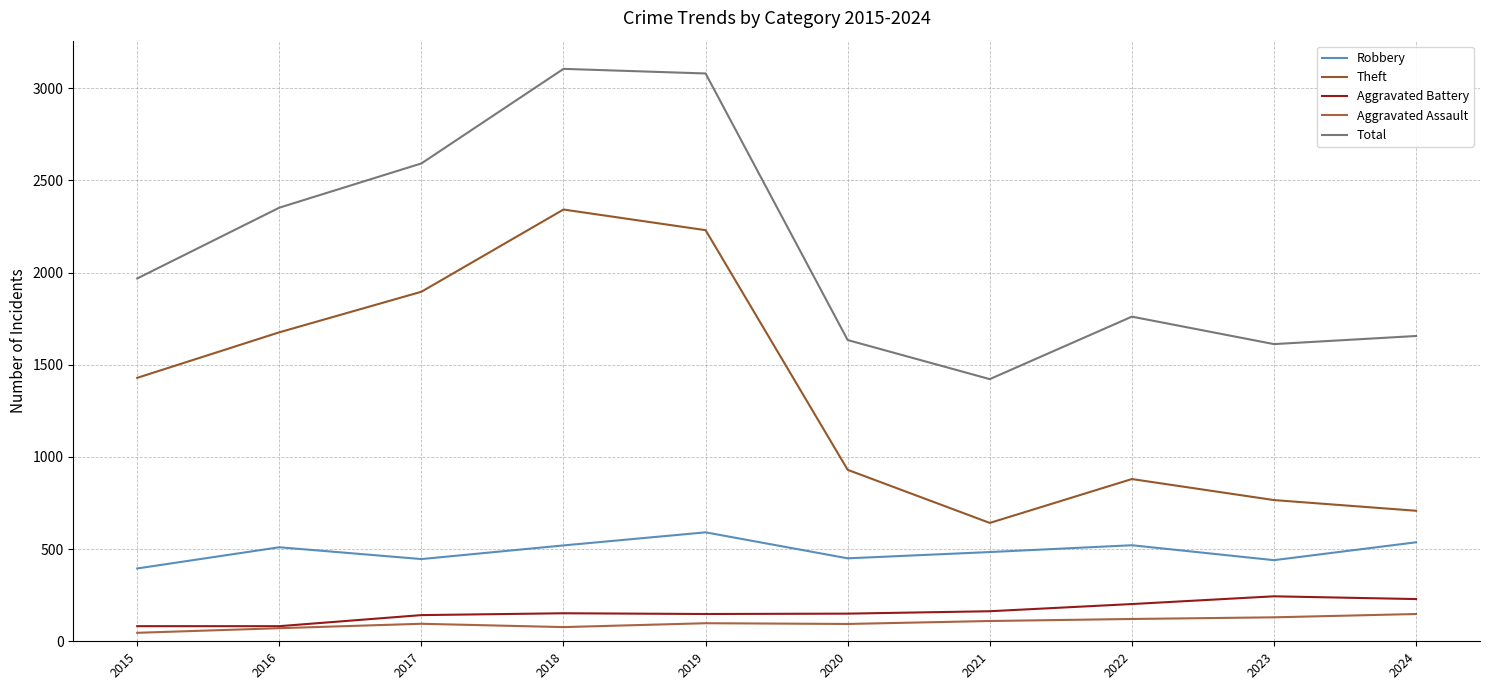

Reading right to left, transcribe all the data shown in this chart.

Robbery: 537	440	521	484	450	591	520	446	510	395
Theft: 708	766	880	642	930	2230	2342	1896	1676	1429
Aggravated Battery: 229	244	202	163	150	148	152	142	82	82
Aggravated Assault: 148	130	121	110	94	98	77	95	71	46
Total: 1656	1612	1761	1422	1634	3080	3105	2592	2352	1968